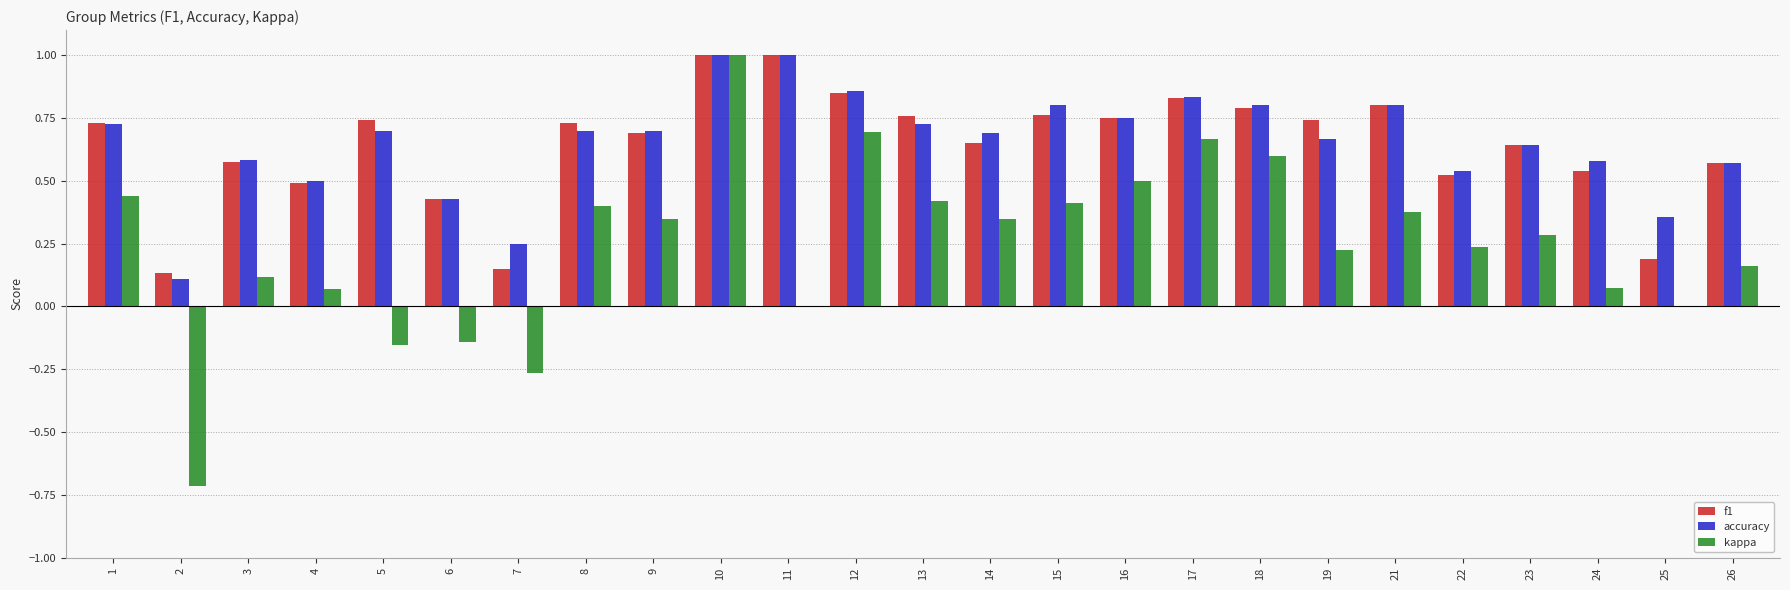

The value of accuracy at 10 is 1.0. True or false?

True